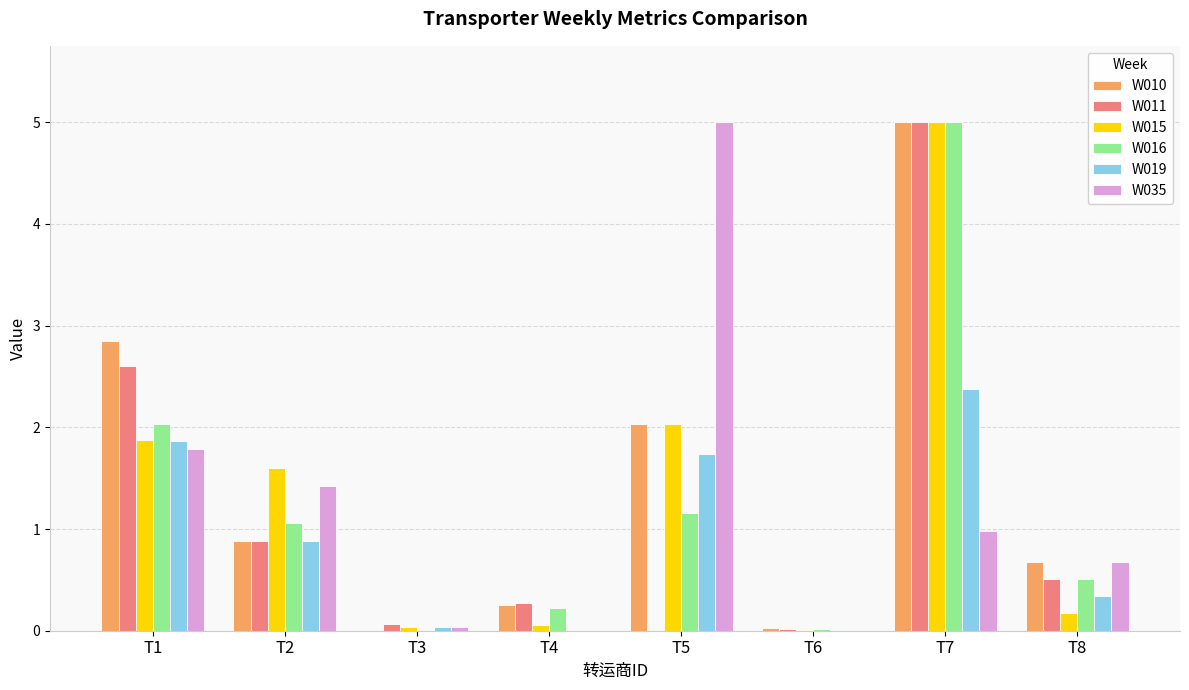

What is the sum of the W016 values at T2 and T5?

2.2